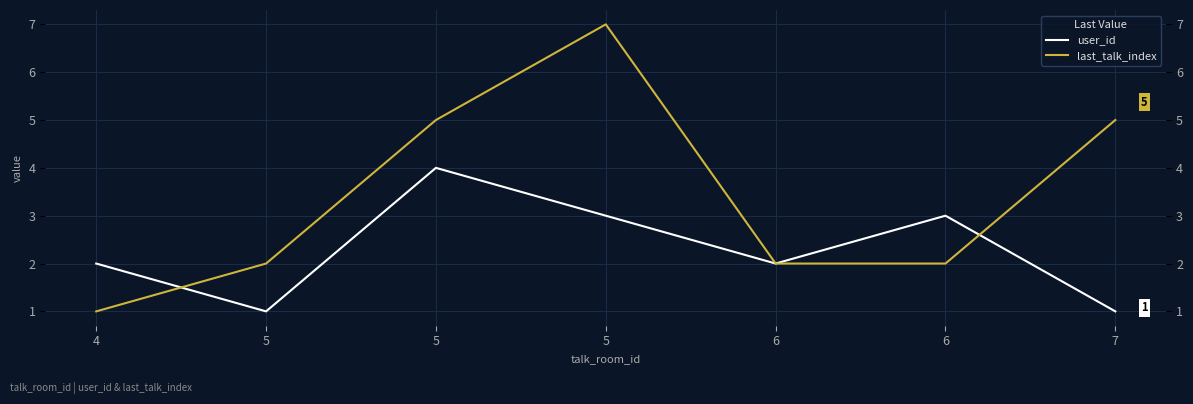

The value of last_talk_index at 5 is 4. True or false?

False